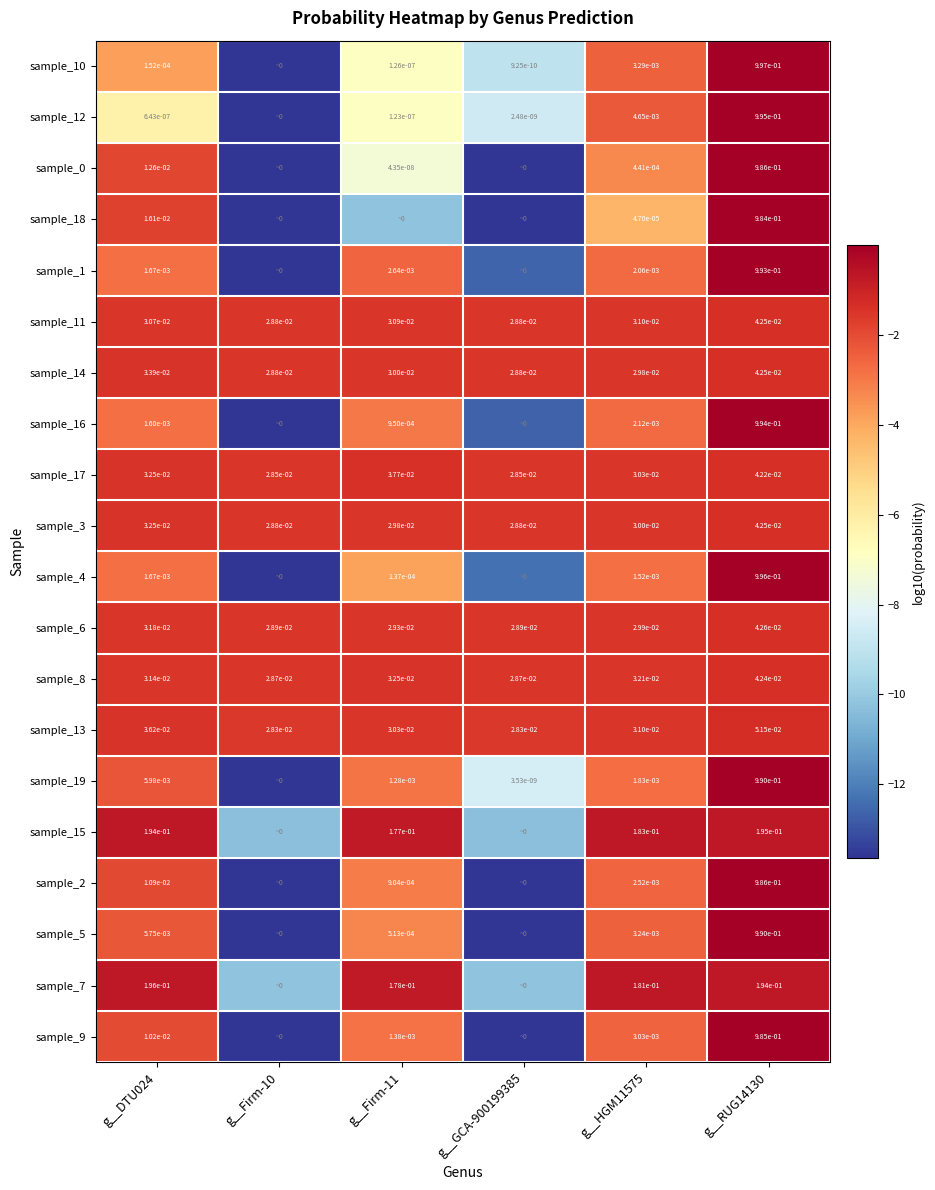

Where is sample_11 nearest to the value -1?

g__RUG14130